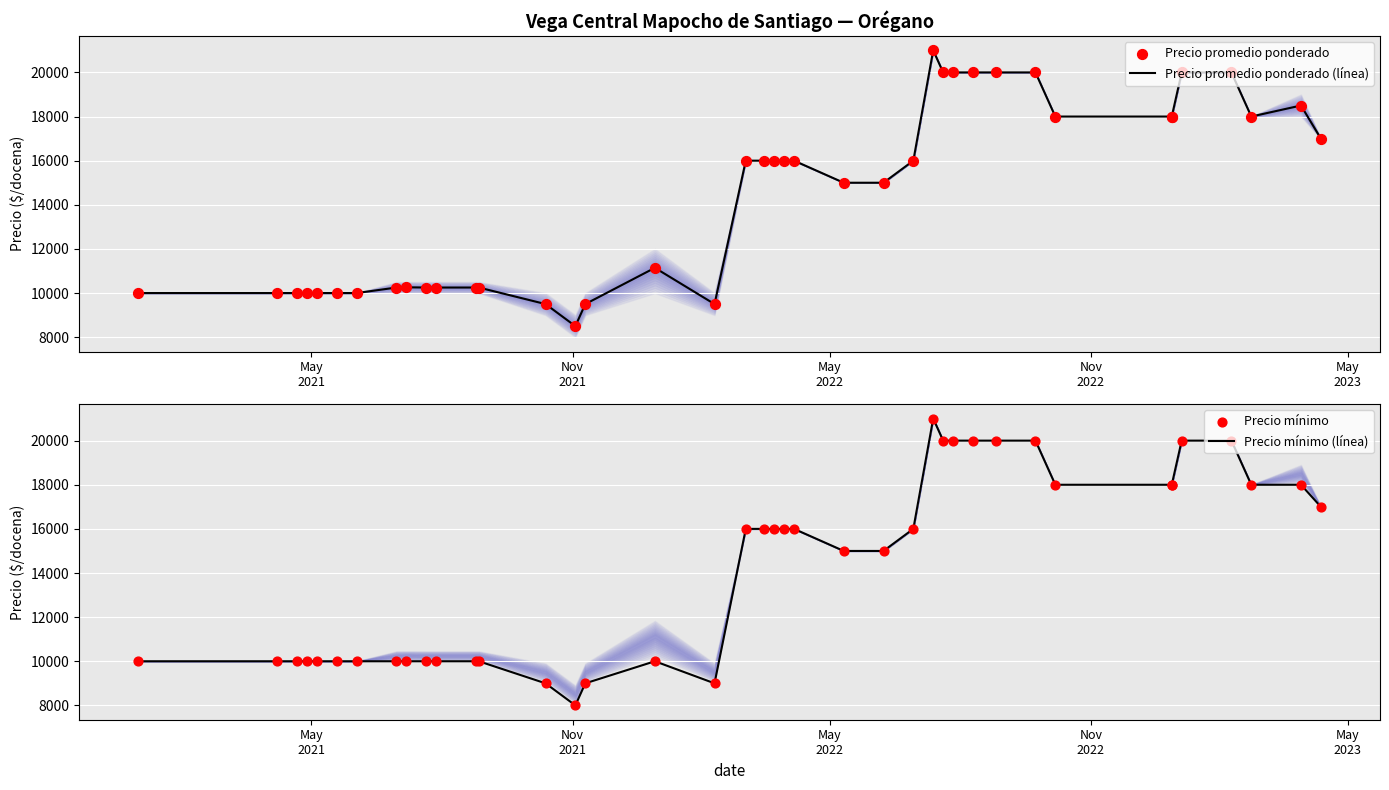

Which series reaches the maximum Y coordinate?

Precio promedio ponderado (línea)